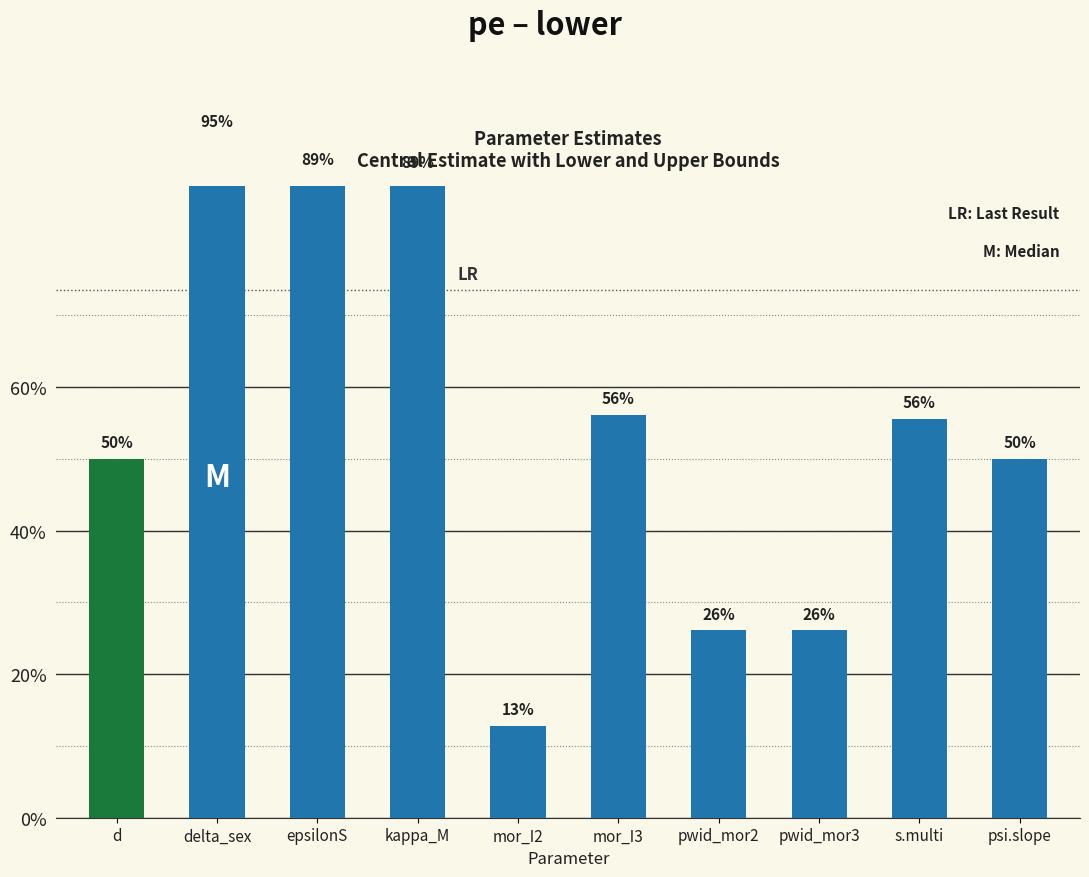

Between mor_I3 and epsilonS, which is larger?

epsilonS